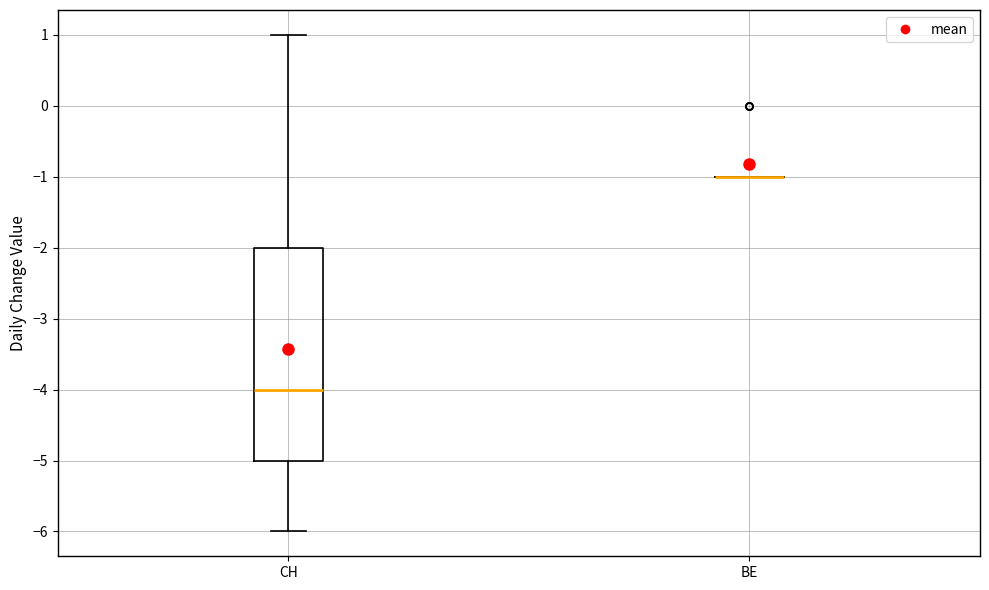

Reading left to right, read every box against the y-axis: the position of its median line, the range the box covers, and the ends of its whiskers. The values are not printed on the chart, so give them approximately, as read against the axis.

CH: median -4, box -5 to -2, whiskers -6 to 1
BE: box collapsed to a line at -1, whiskers -1 to -1